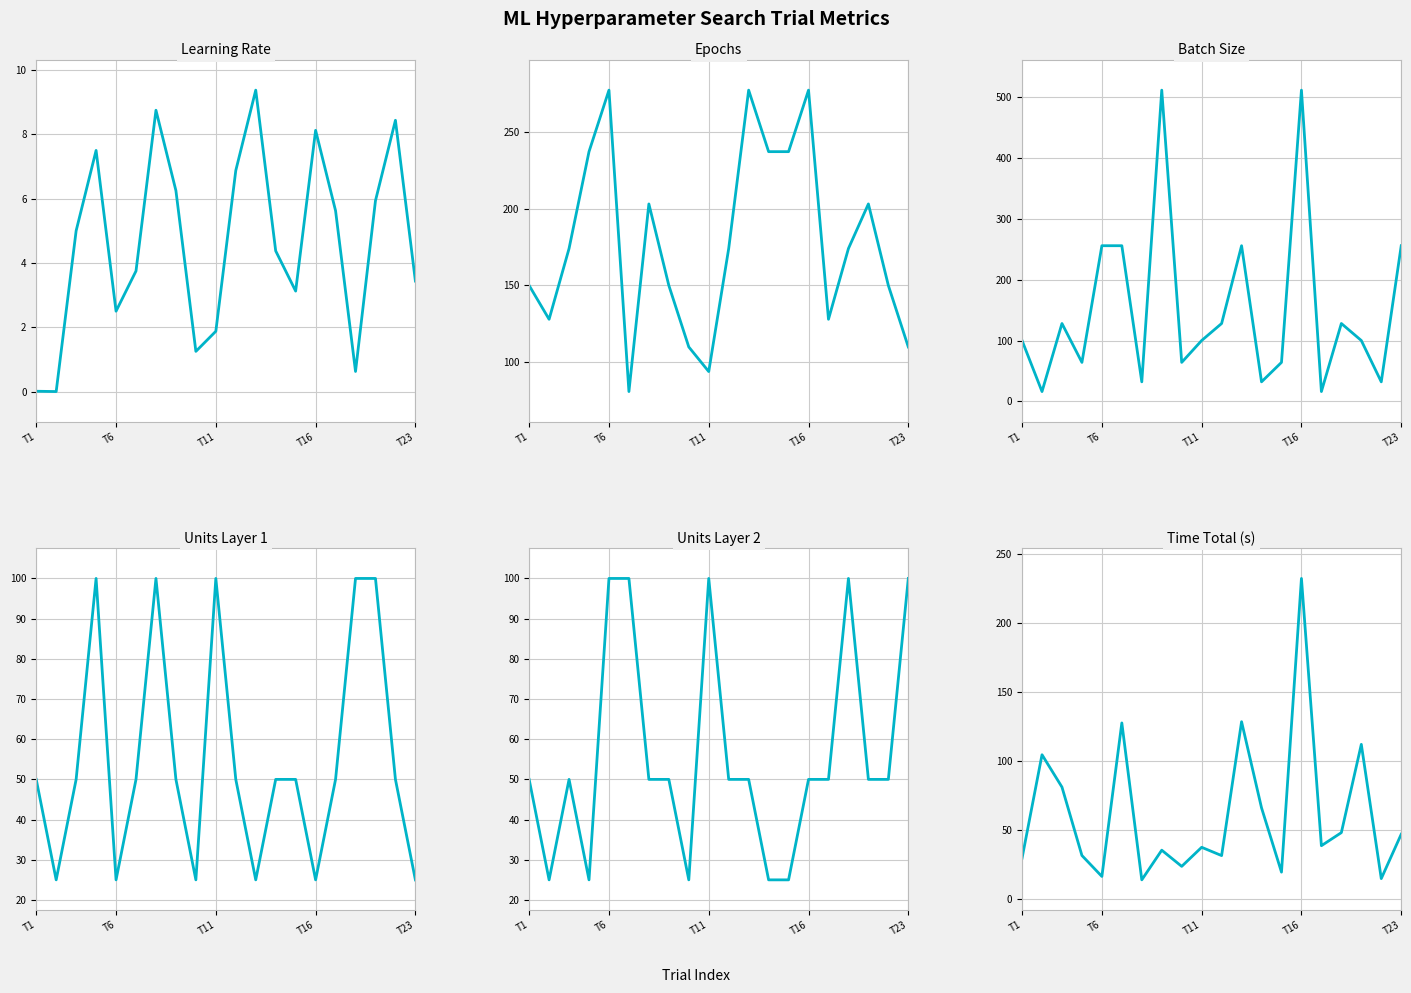

Is the value of Units Layer 2 at T6 greater than the value of Epochs at T6?

No